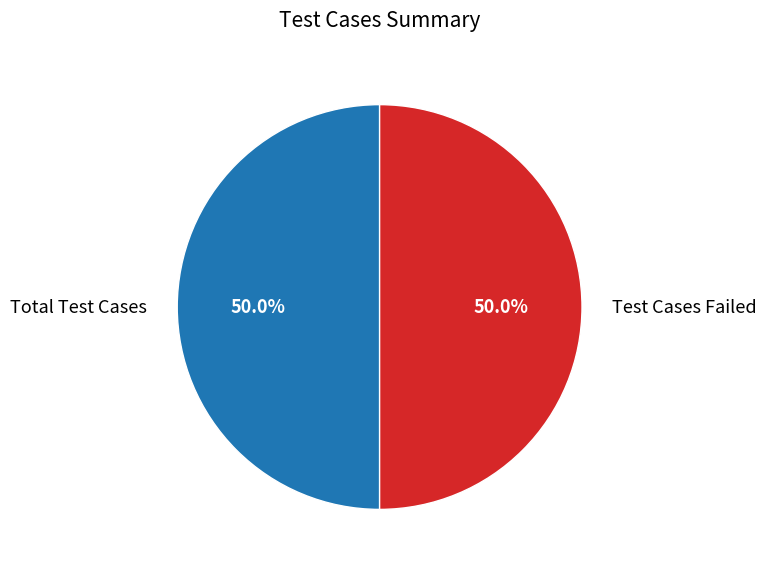

Count the number of slices in the pie.

2